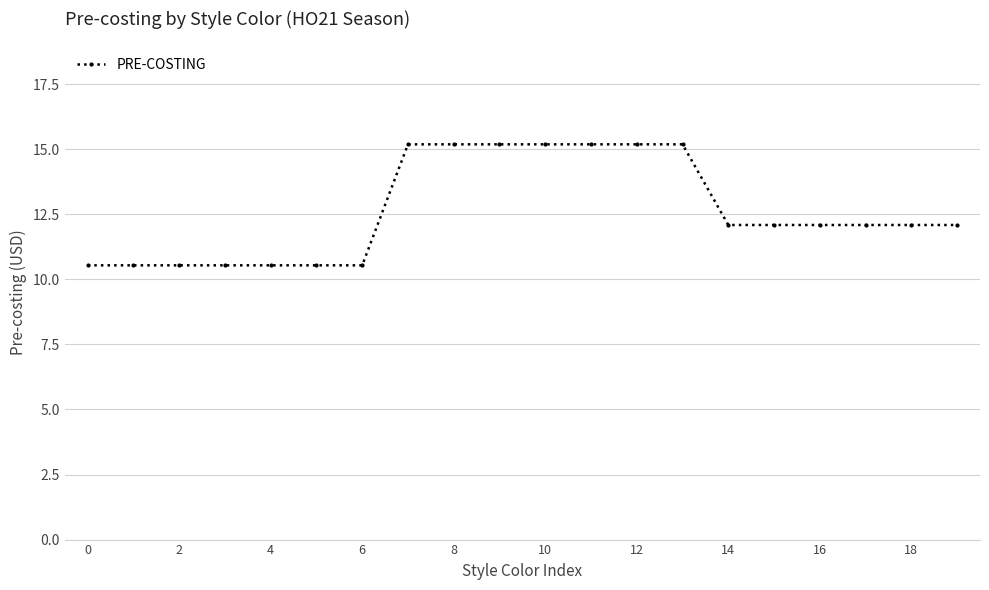

What is the average value?

12.6